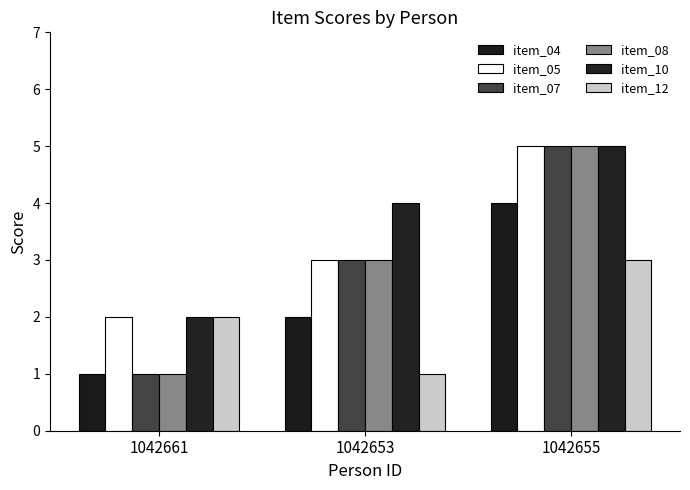

True or false: item_10 has a value of 4 at 1042653.

True